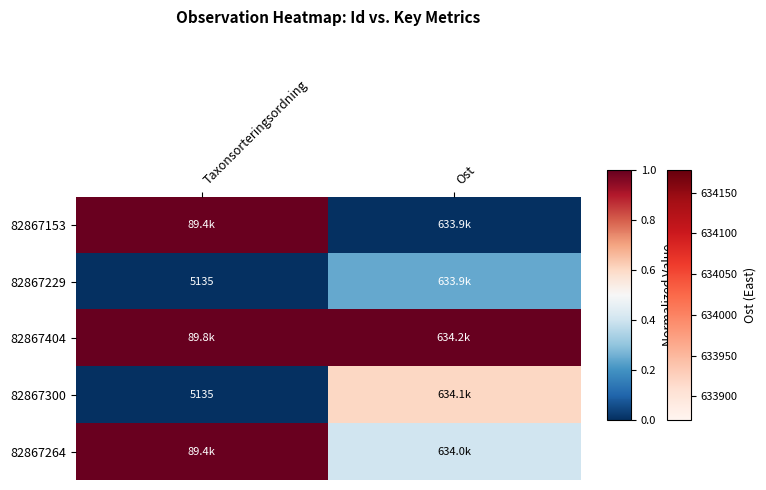

How many data points in 82867153 are above 0?

1